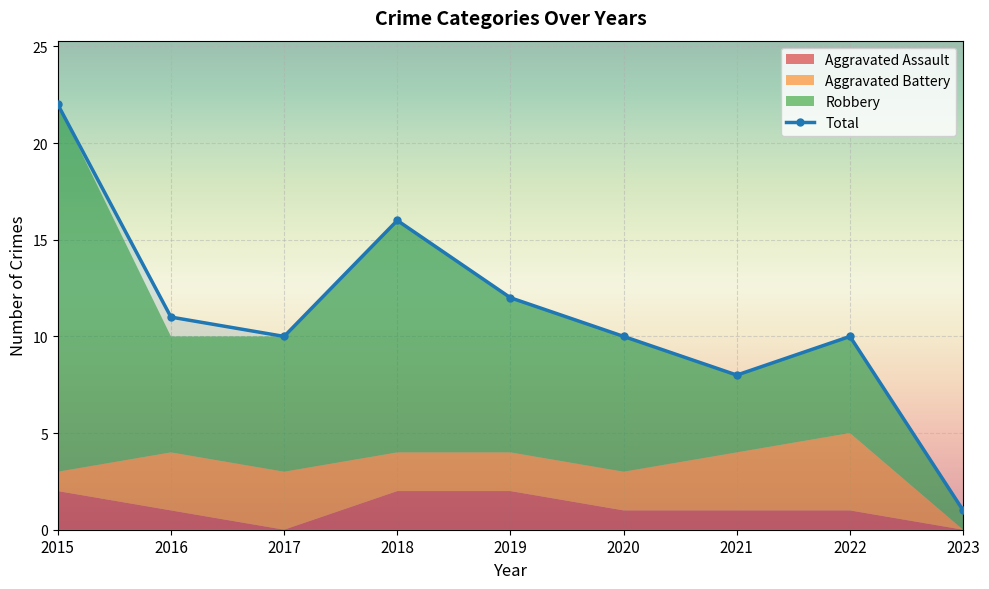

What is the ratio of the value at 2023 to the value at 2017?

0.1